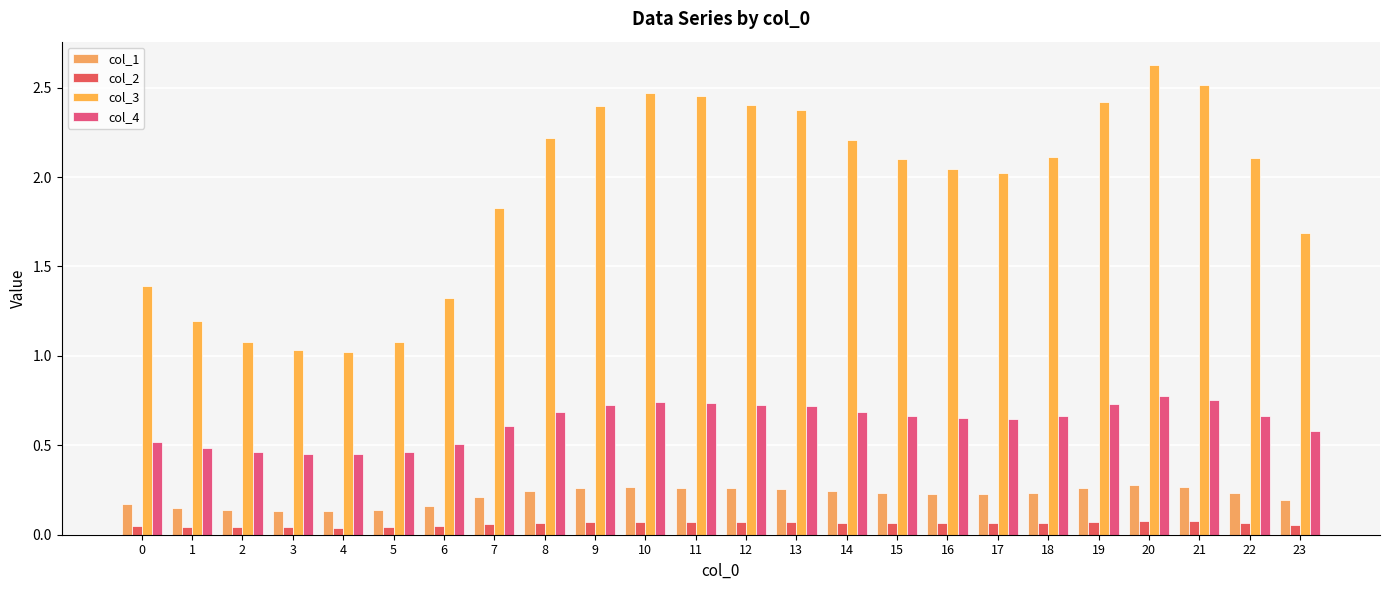

What is the total value across all series at 15?

3.1